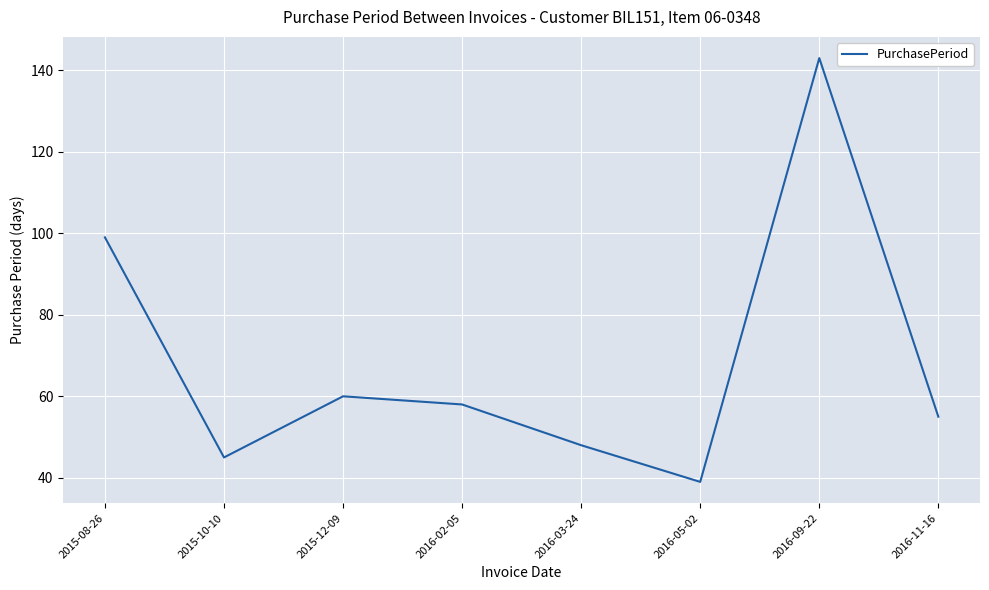

Reading right to left, what are all the values shown in this chart?

55	143	39	48	58	60	45	99